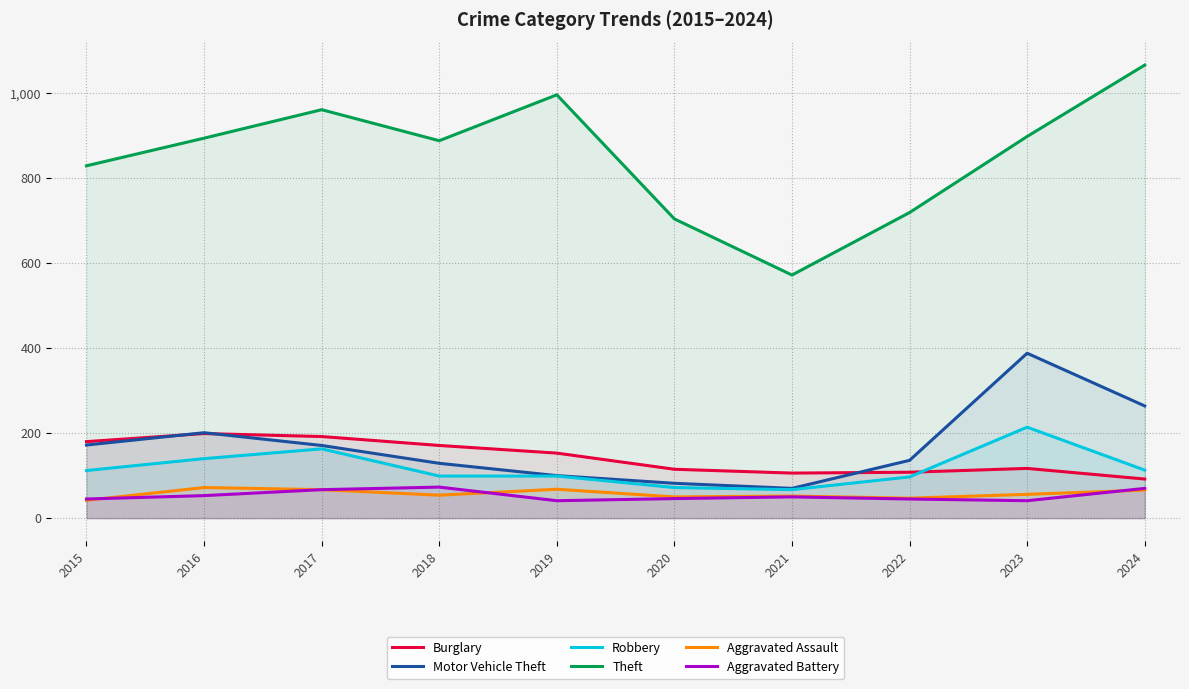

Rank the series by their maximum value, from highest to lowest.

Theft, Motor Vehicle Theft, Robbery, Burglary, Aggravated Battery, Aggravated Assault